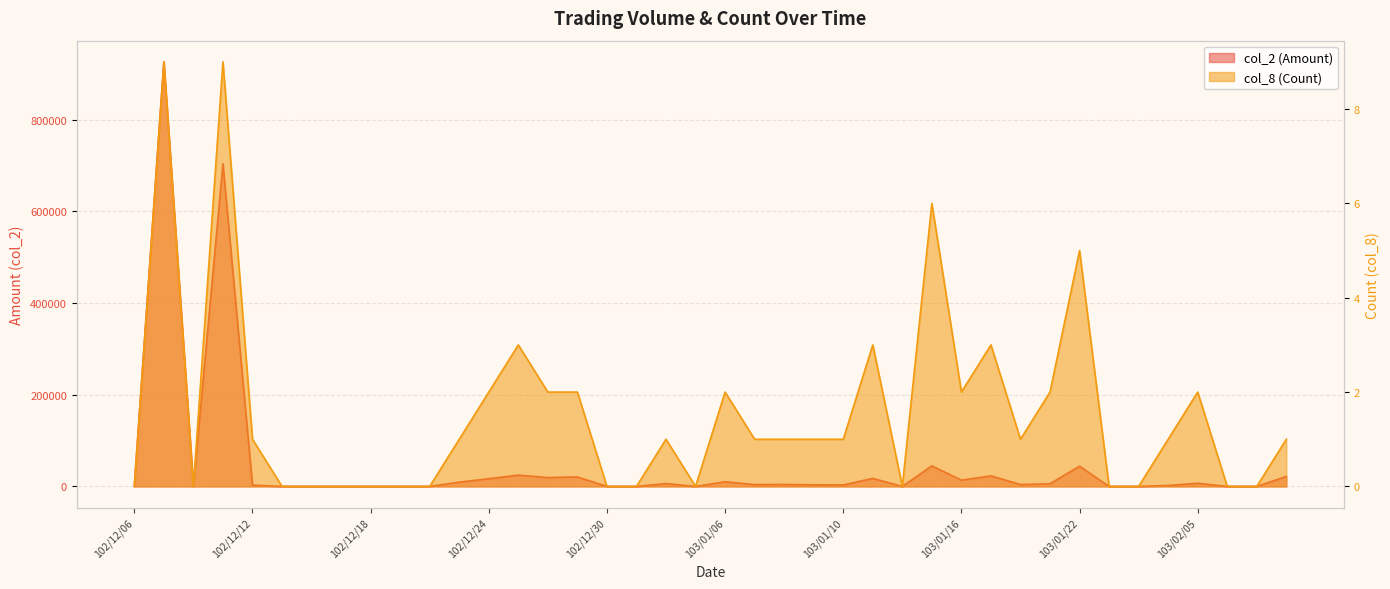

The value of col_2 (Amount) at 103/02/06 is -295710. True or false?

False